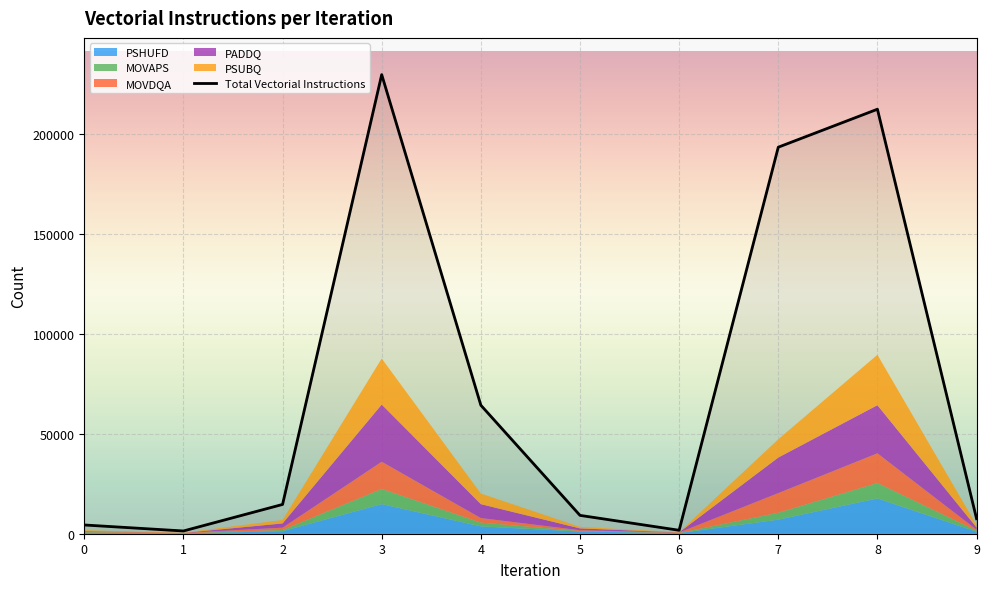

Which category has the highest value across all series?

3